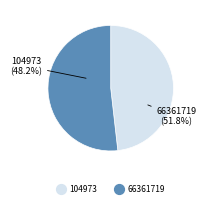

Does any single category account for the majority?

Yes